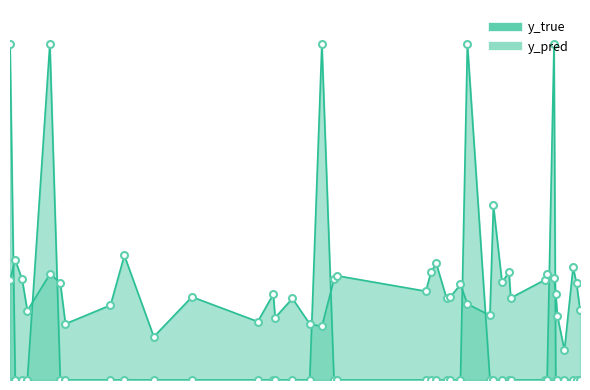

Which series ends up on top after the final intersection of y_true and y_pred?

y_pred